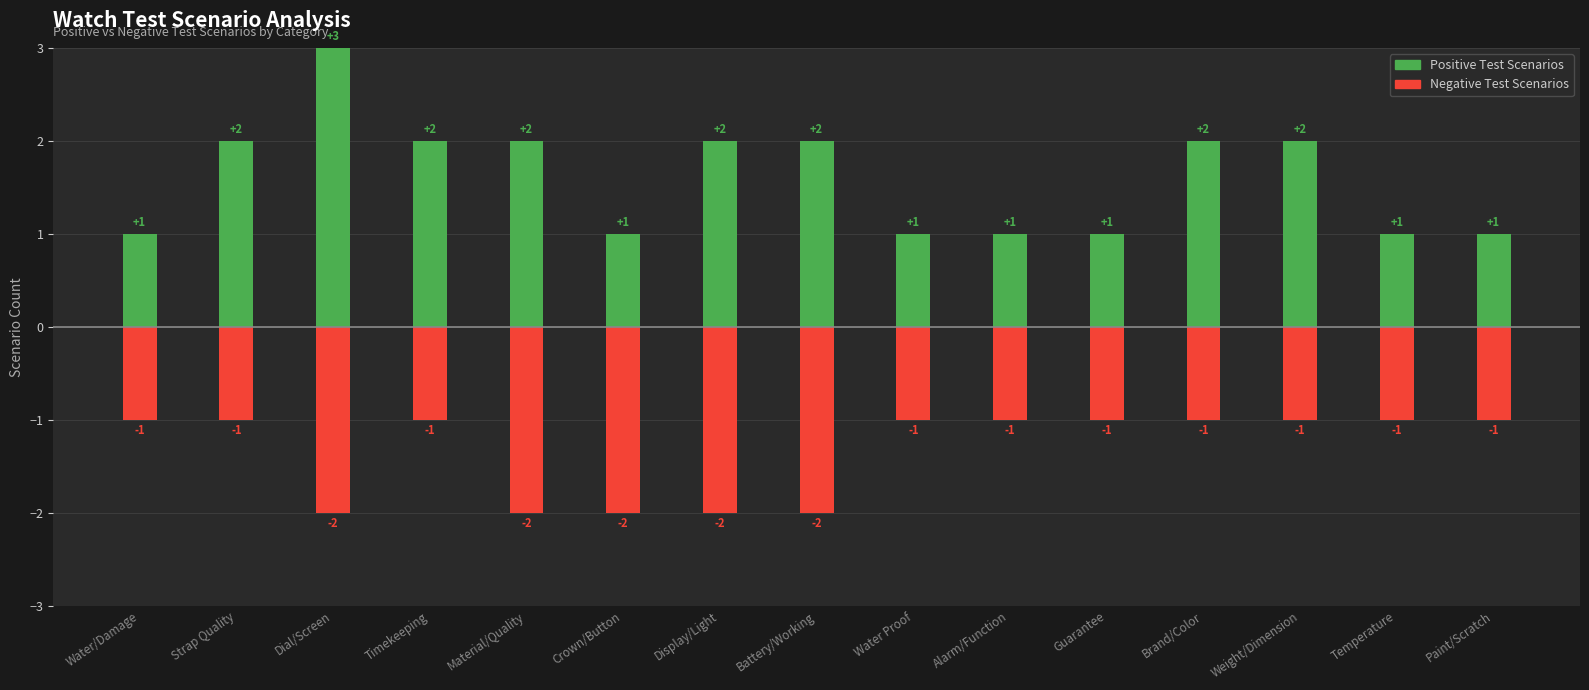

Between Paint/Scratch and Display/Light, which is larger?

Display/Light